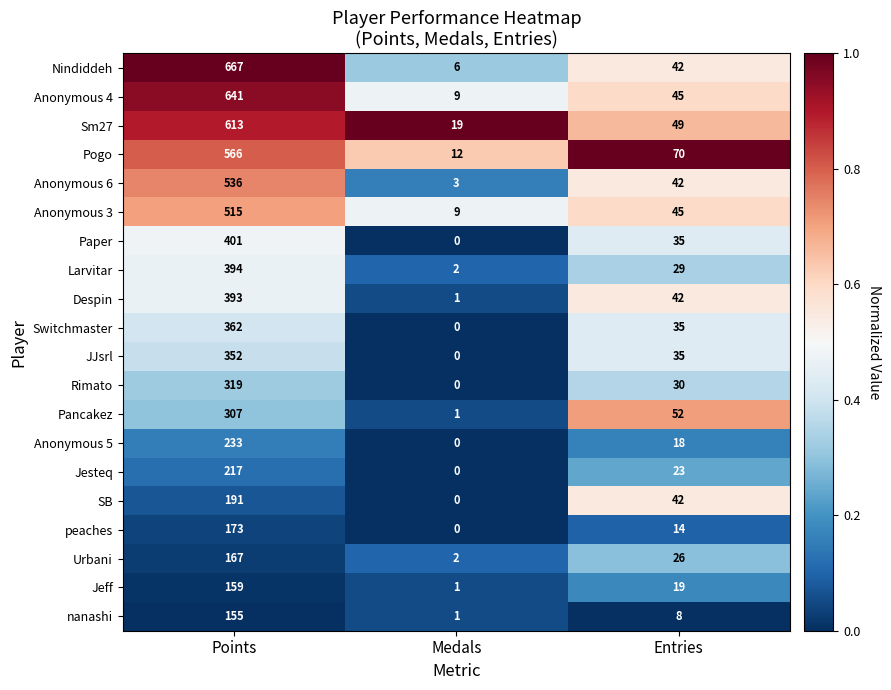

Which series has the largest range (max minus min)?

Nindiddeh